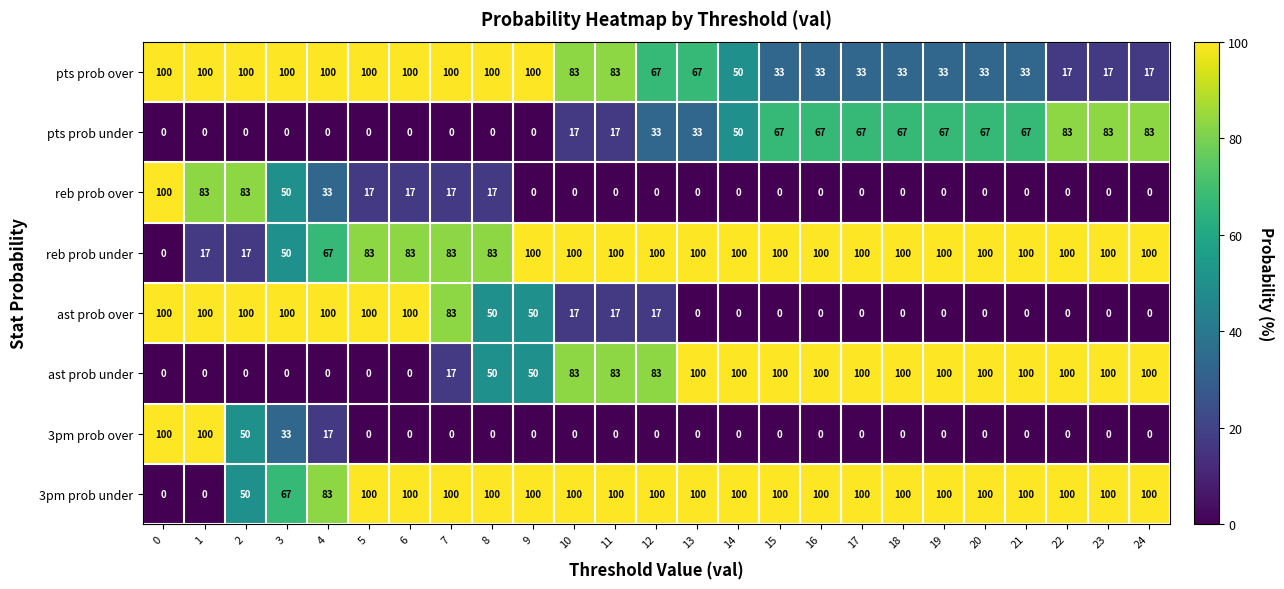

What is the total value across all series at 20?

400